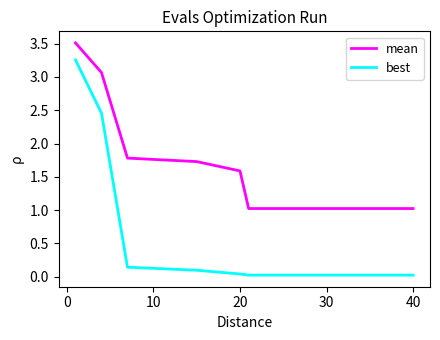

Which series has the widest spread of values?

best